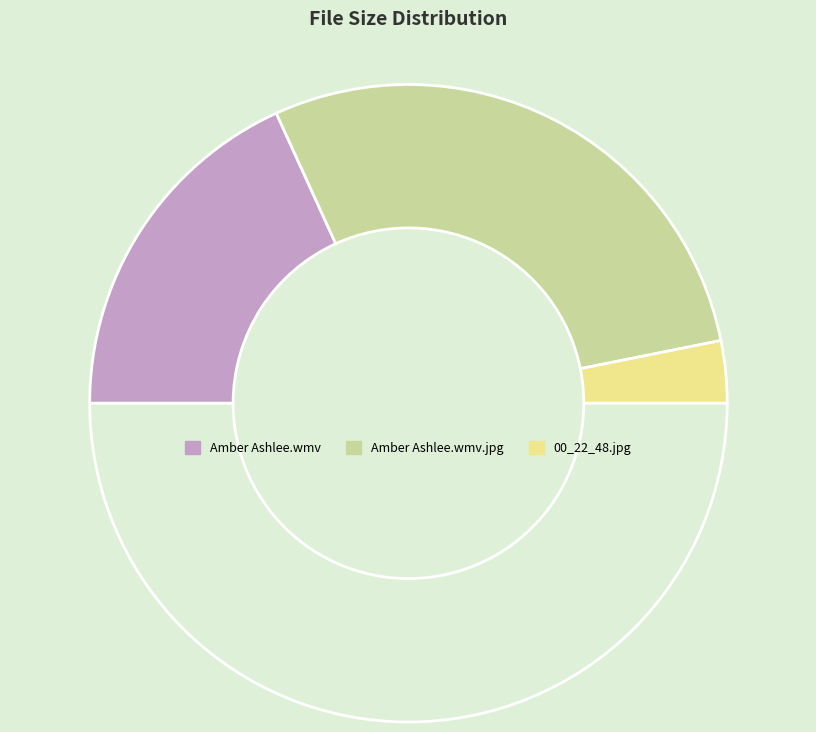

How many segments does this pie chart have?

4